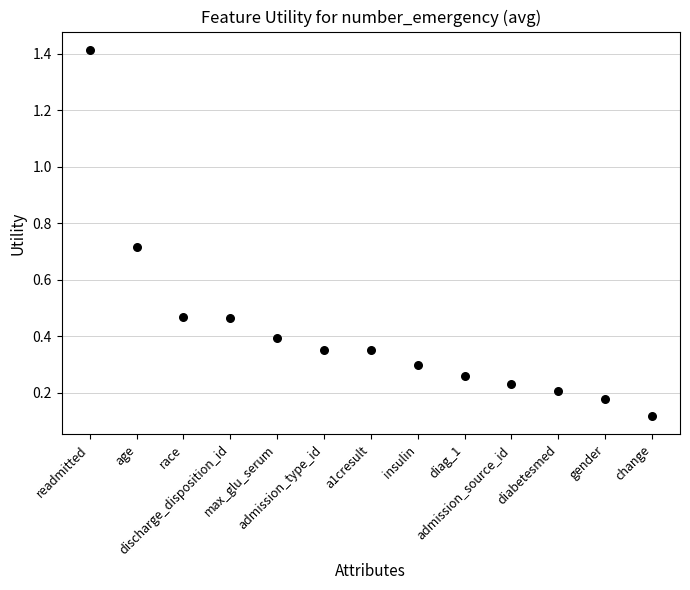

What is the range of Y values (max minus min)?

1.3